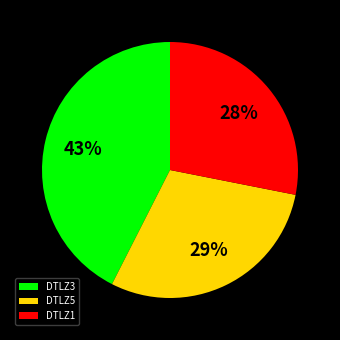

To the nearest percent, what is the average slice percentage?

33%